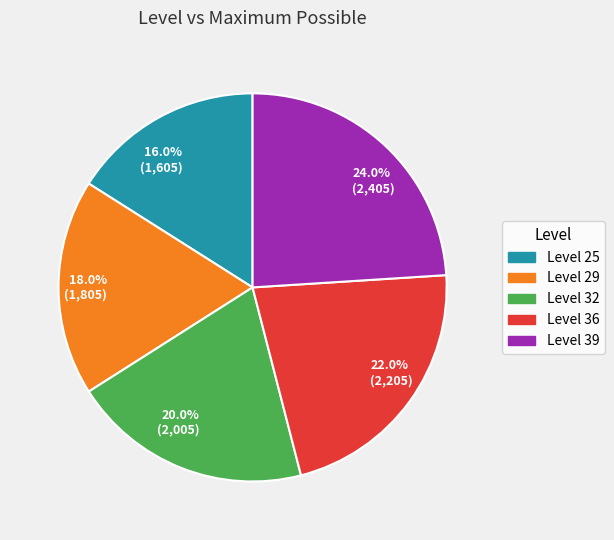

Which has a higher value, 20.0% (2,005) or 18.0% (1,805)?

20.0% (2,005)